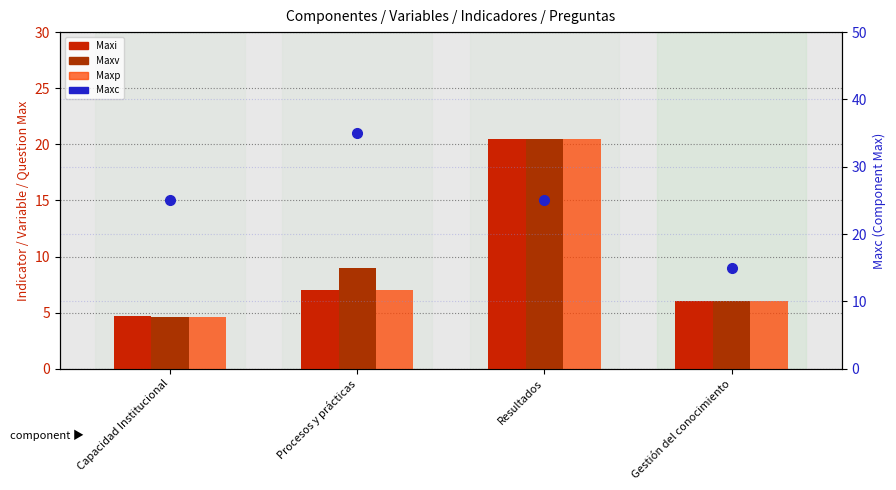

Reading left to right, list all the values displayed in this chart.

Maxi: Capacidad Institucional=4.7	Procesos y prácticas=7.0	Resultados=20.5	Gestión del conocimiento=6.0
Maxv: Capacidad Institucional=4.6	Procesos y prácticas=9.0	Resultados=20.5	Gestión del conocimiento=6.0
Maxp: Capacidad Institucional=4.6	Procesos y prácticas=7.0	Resultados=20.5	Gestión del conocimiento=6.0
Maxc: Capacidad Institucional=25.0	Procesos y prácticas=35.0	Resultados=25.0	Gestión del conocimiento=15.0